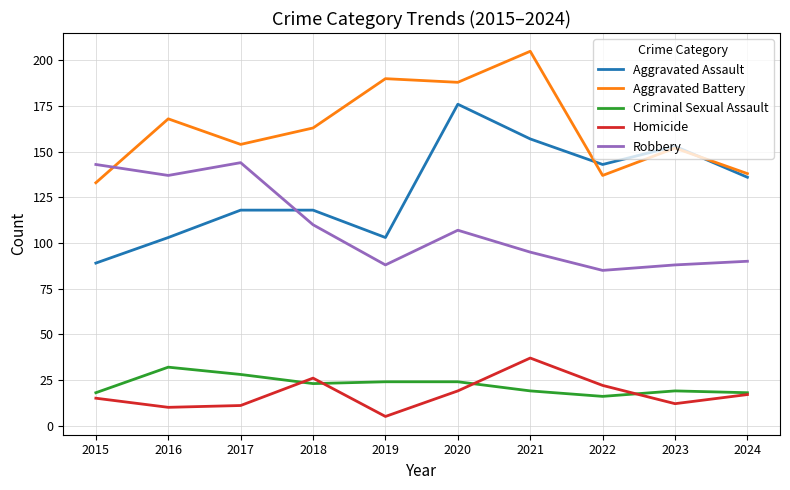

Which series changed the most between 2017 and 2023?

Robbery